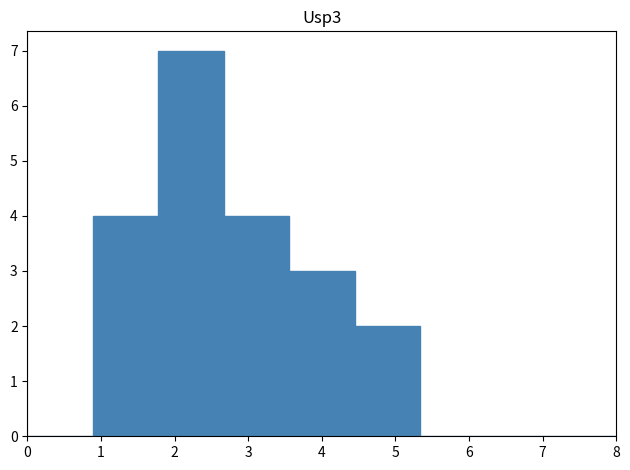

Which range on the x-axis has the tallest bar?

1.8 to 2.7